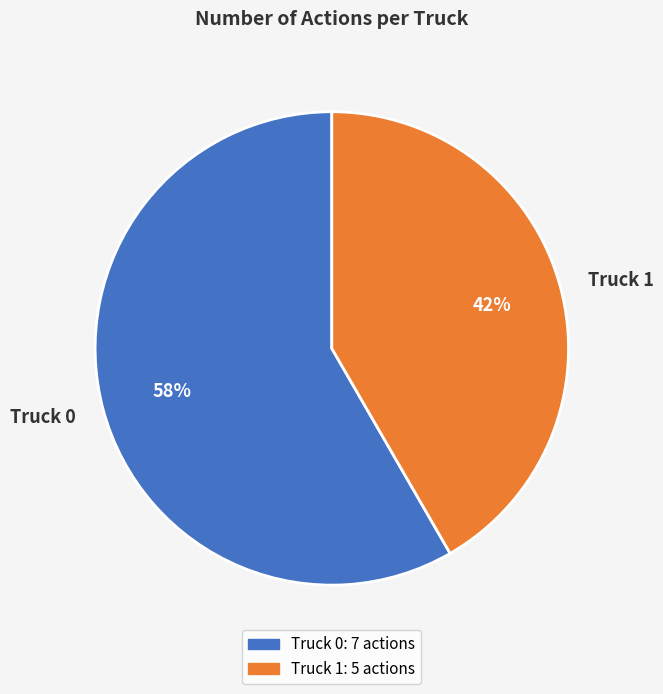

How many segments does this pie chart have?

2